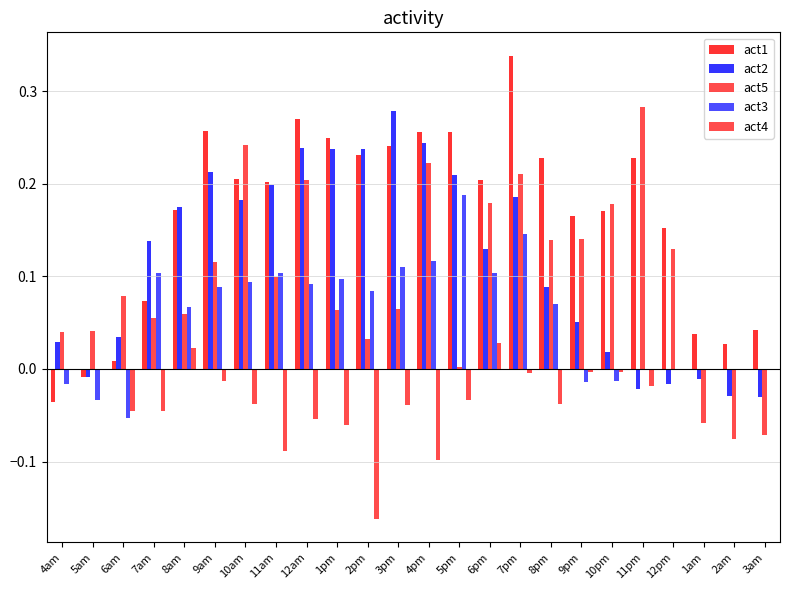

Is the value of act4 at 11pm greater than the value of act2 at 4am?

No